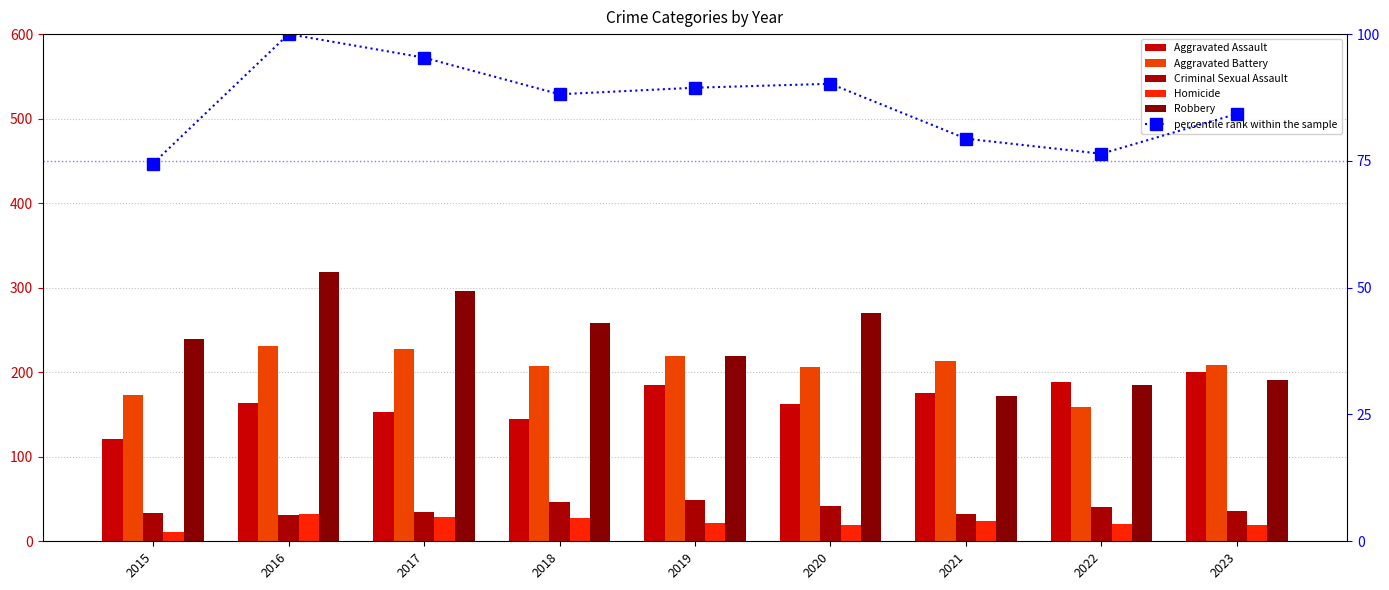

What is the average value of the Criminal Sexual Assault series?

38.4